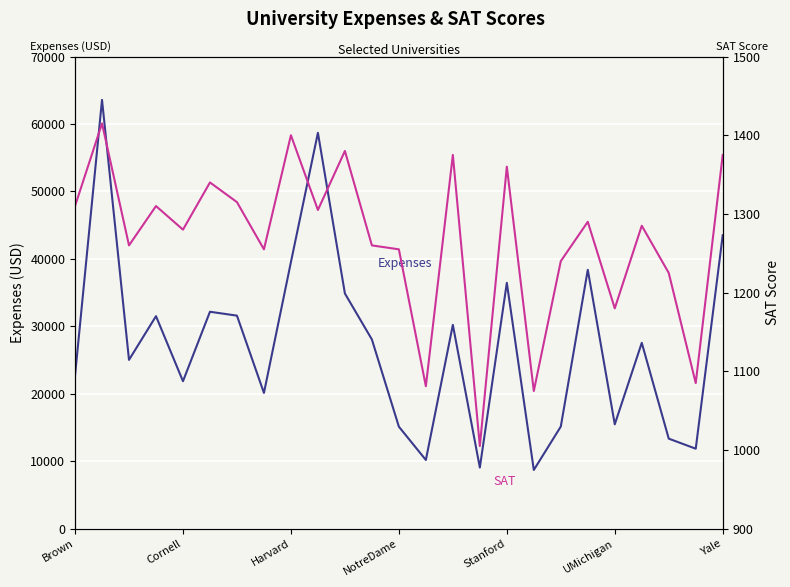

Reading left to right, extract all data points from this chart.

Expenses: 22704	63575	25026	31510	21864	32162	31585	20126	39525	58691	34870	28052	15122	10185	30220	9066	36450	8704	15140	38380	15470	27553	13349	11857	43514
SAT: 1310	1415	1260	1310	1280	1340	1315	1255	1400	1305	1380	1260	1255	1081	1375	1005	1360	1075	1240	1290	1180	1285	1225	1085	1375